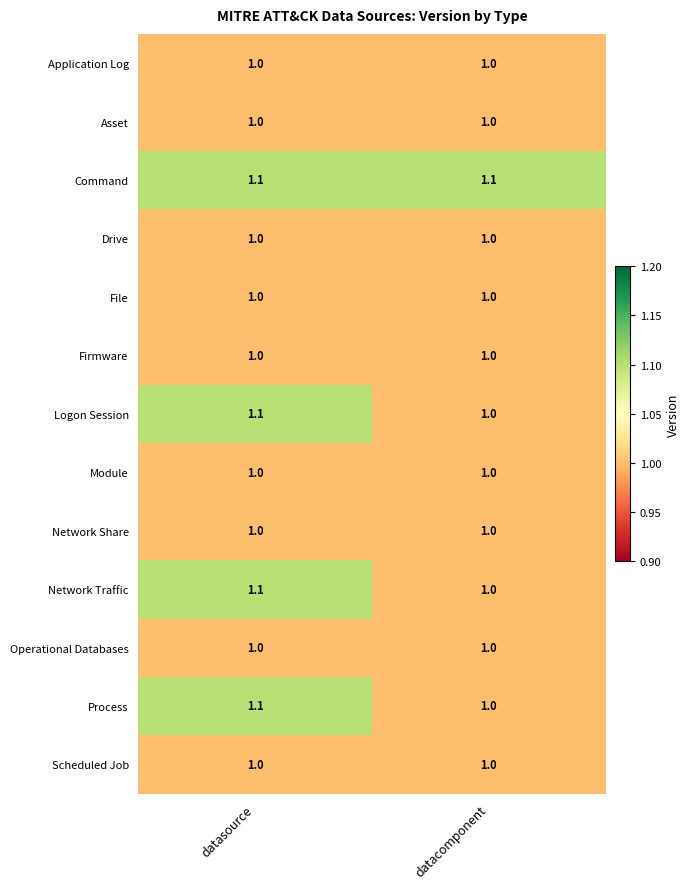

How many categories are shown in the chart?

2